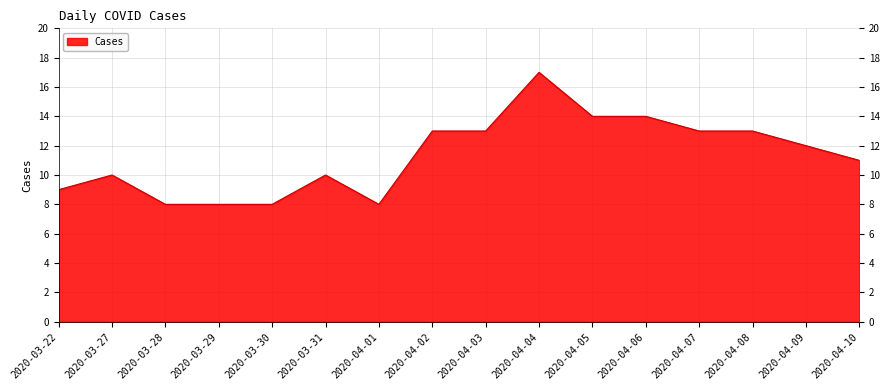

Is it true that the value at 2020-03-29 is 8?

True